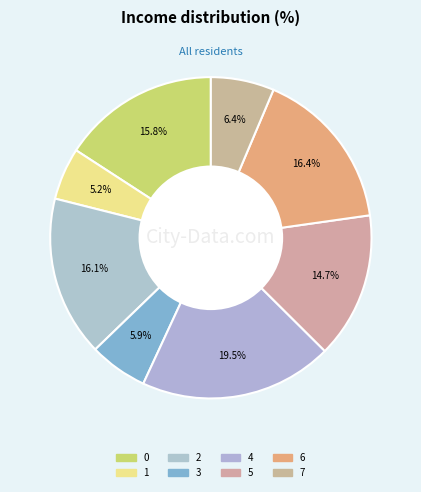

How many segments does this pie chart have?

8